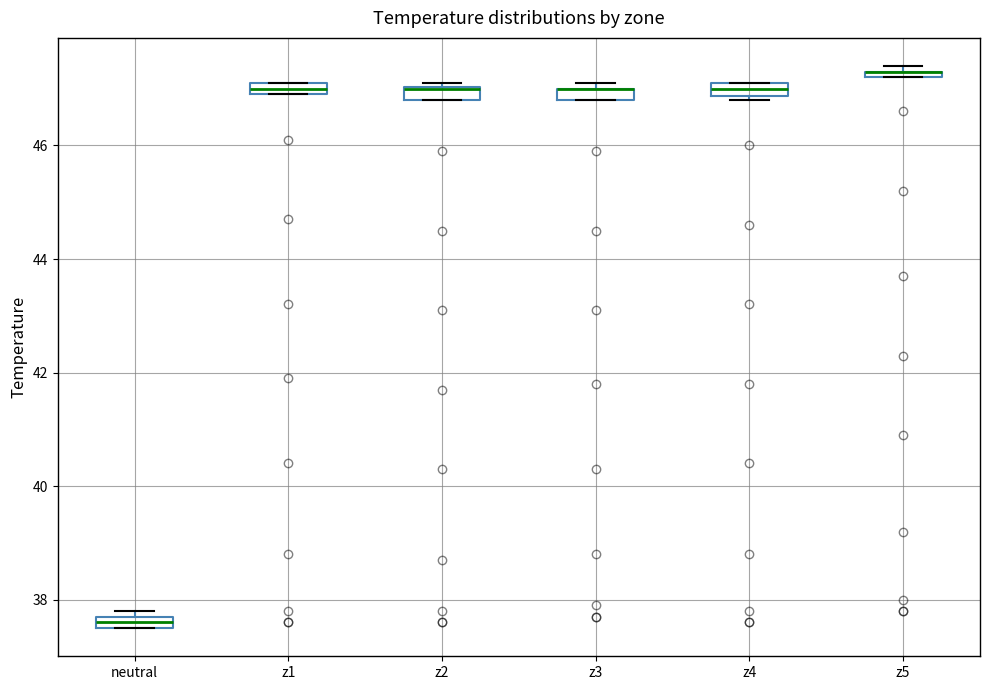

Where is the upper edge of the box for z3 on the y-axis? The values are not printed on the chart, so give them approximately, as read against the axis.

47.0